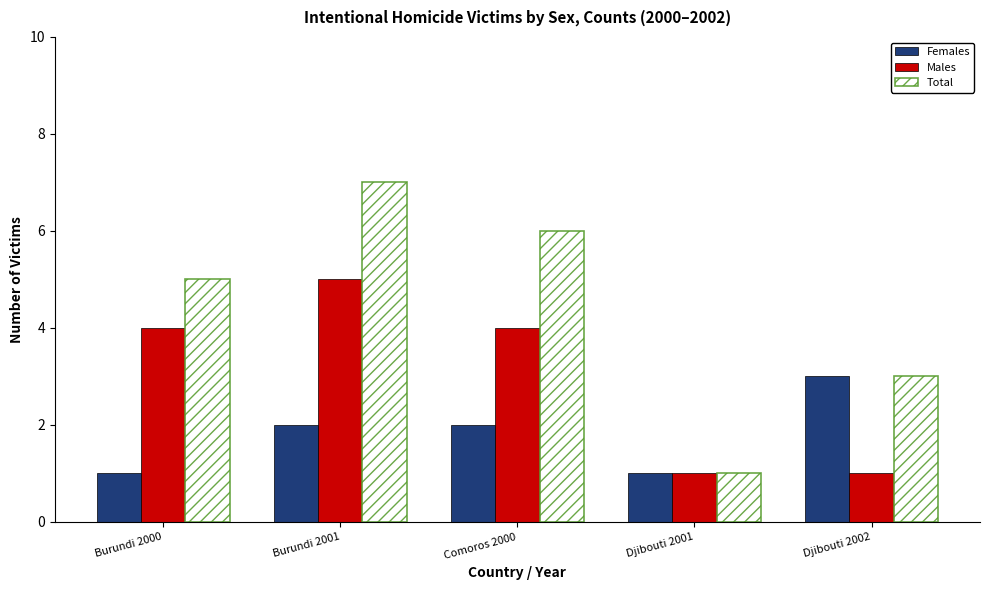

List the series in order of their overall mean, lowest first.

Females, Males, Total